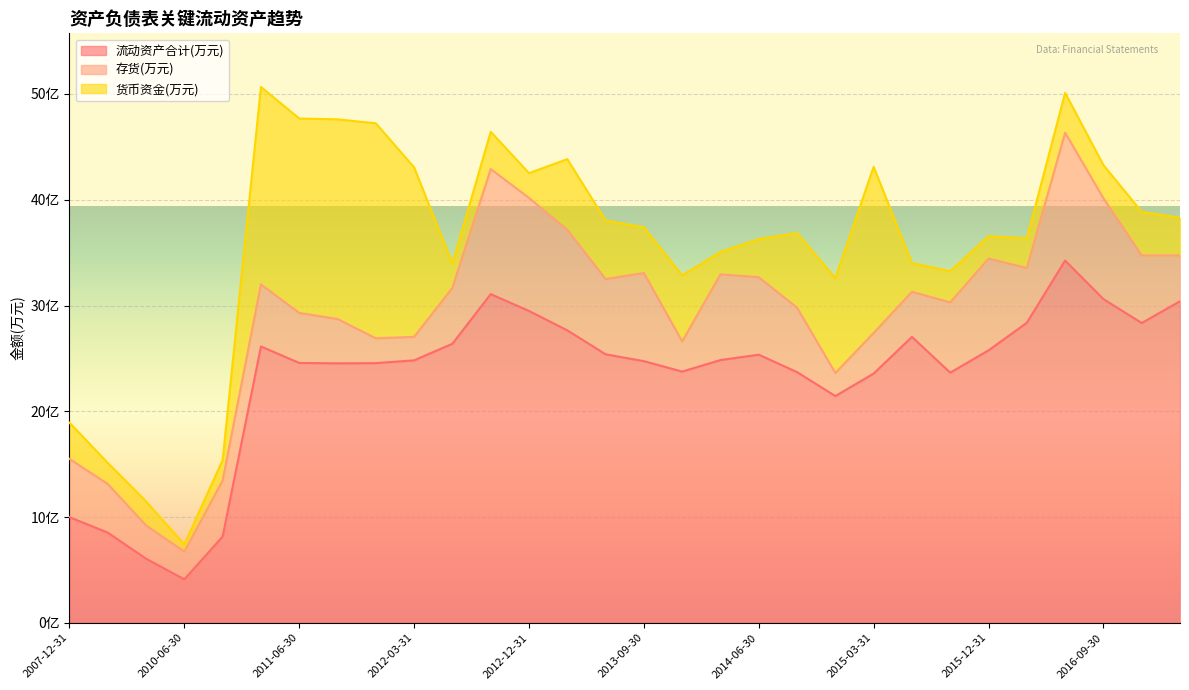

What position from the right is 2016-12-31?

2